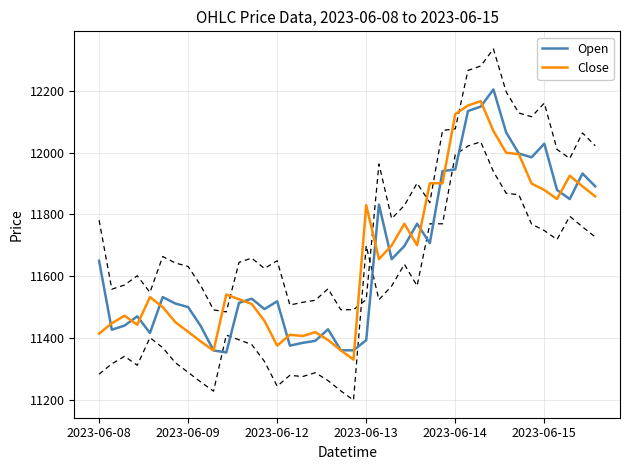

Between which two adjacent categories do Close and Open first intersect?

2023-06-08 and 2023-06-09